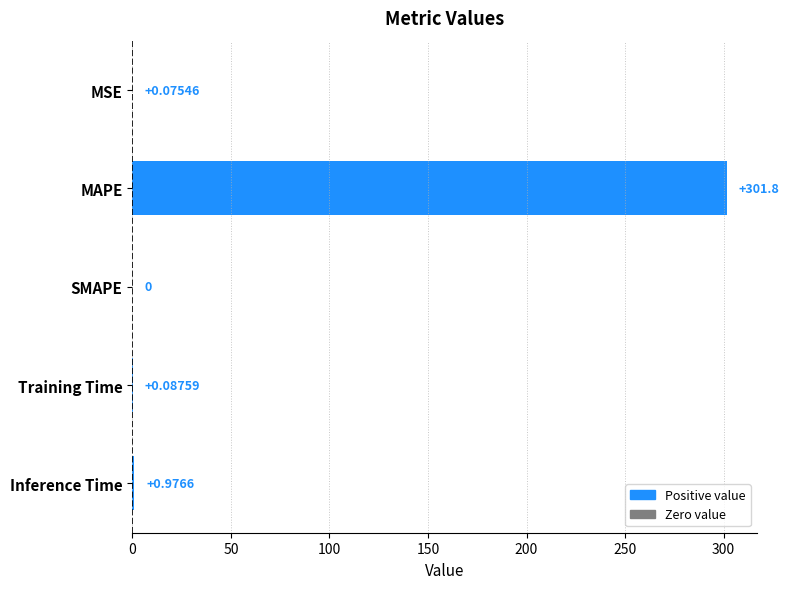

Does the chart contain stacked bars?

No